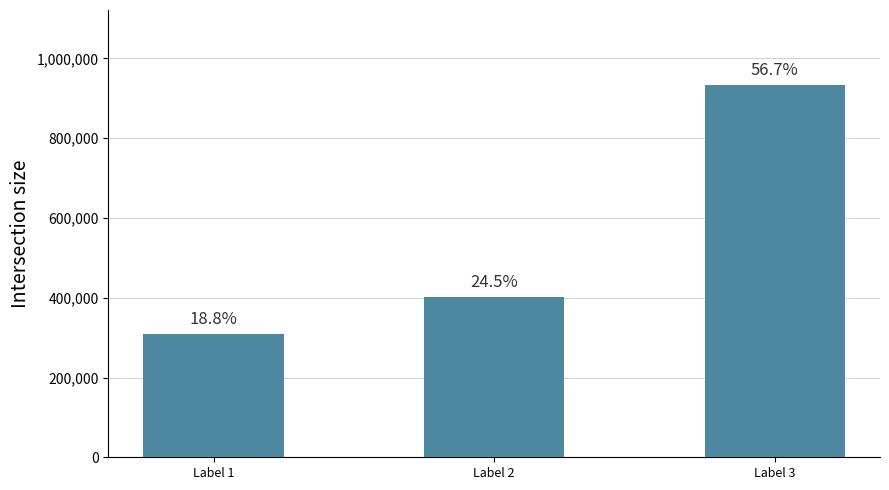

Are the bars horizontal?

No